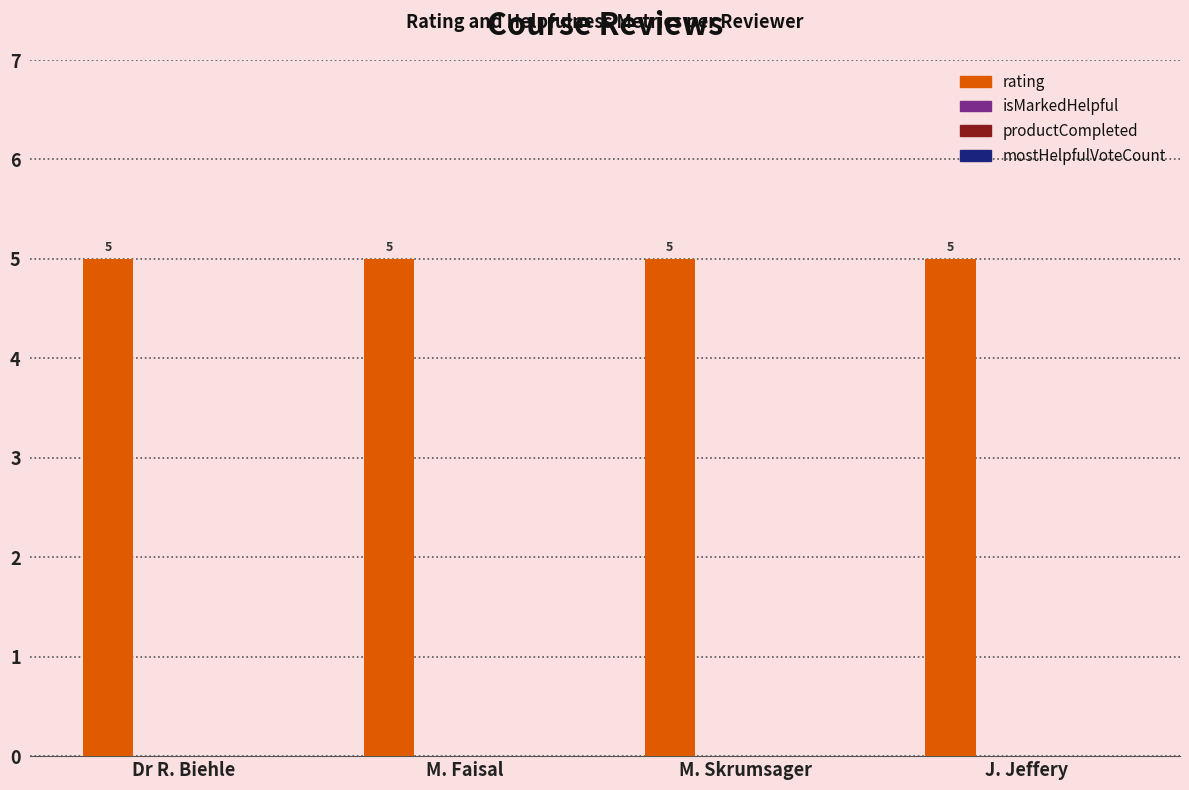

What is the label of the 4th bar from the right?

Dr R. Biehle